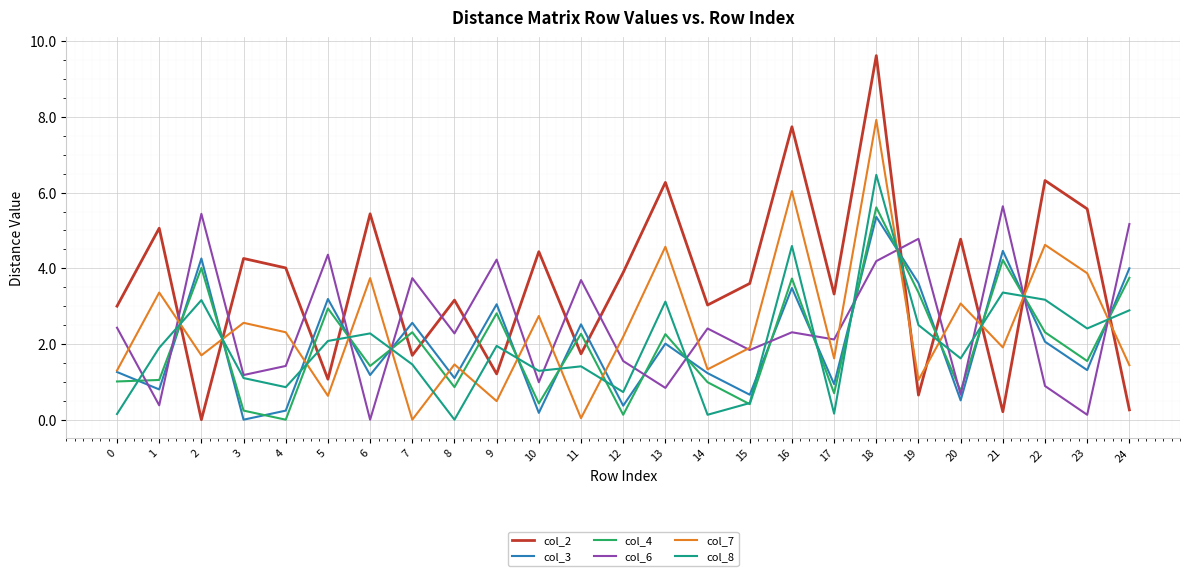

What is the approximate value of col_8 at 21?

3.4